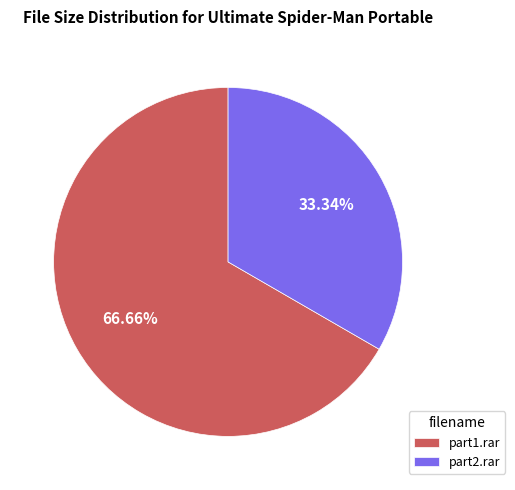

Do part1.rar and part2.rar together represent more than half of the pie?

Yes